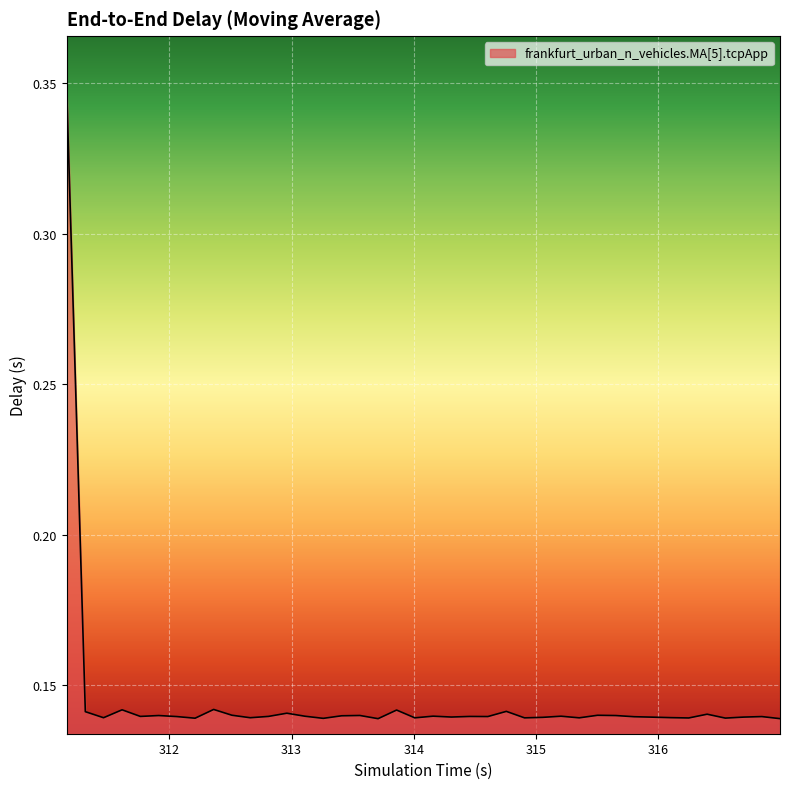

How many lines are shown in the chart?

1